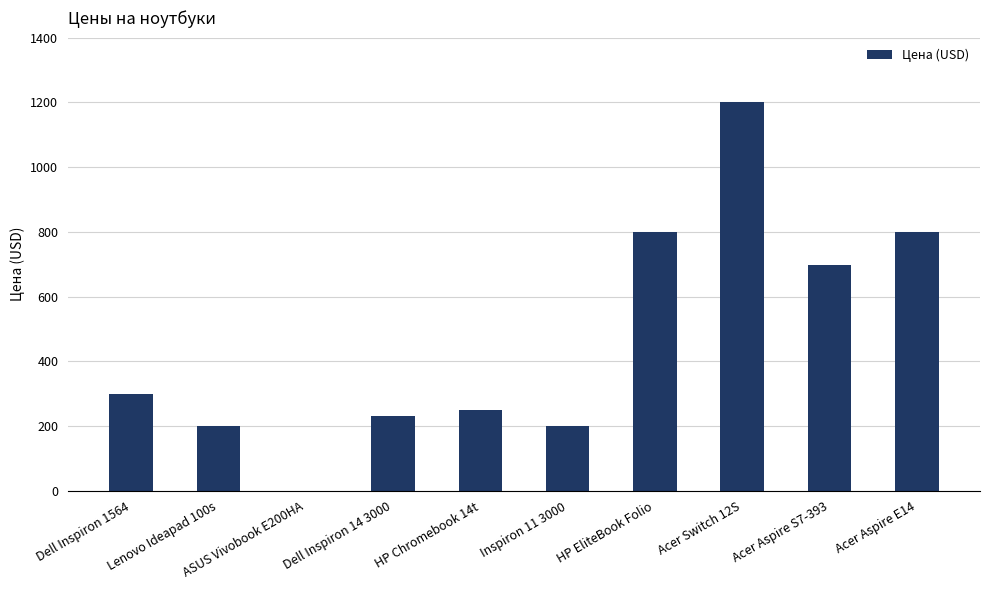

Approximately how many times larger is the value at Dell Inspiron 1564 compared to Lenovo Ideapad 100s?

1.5